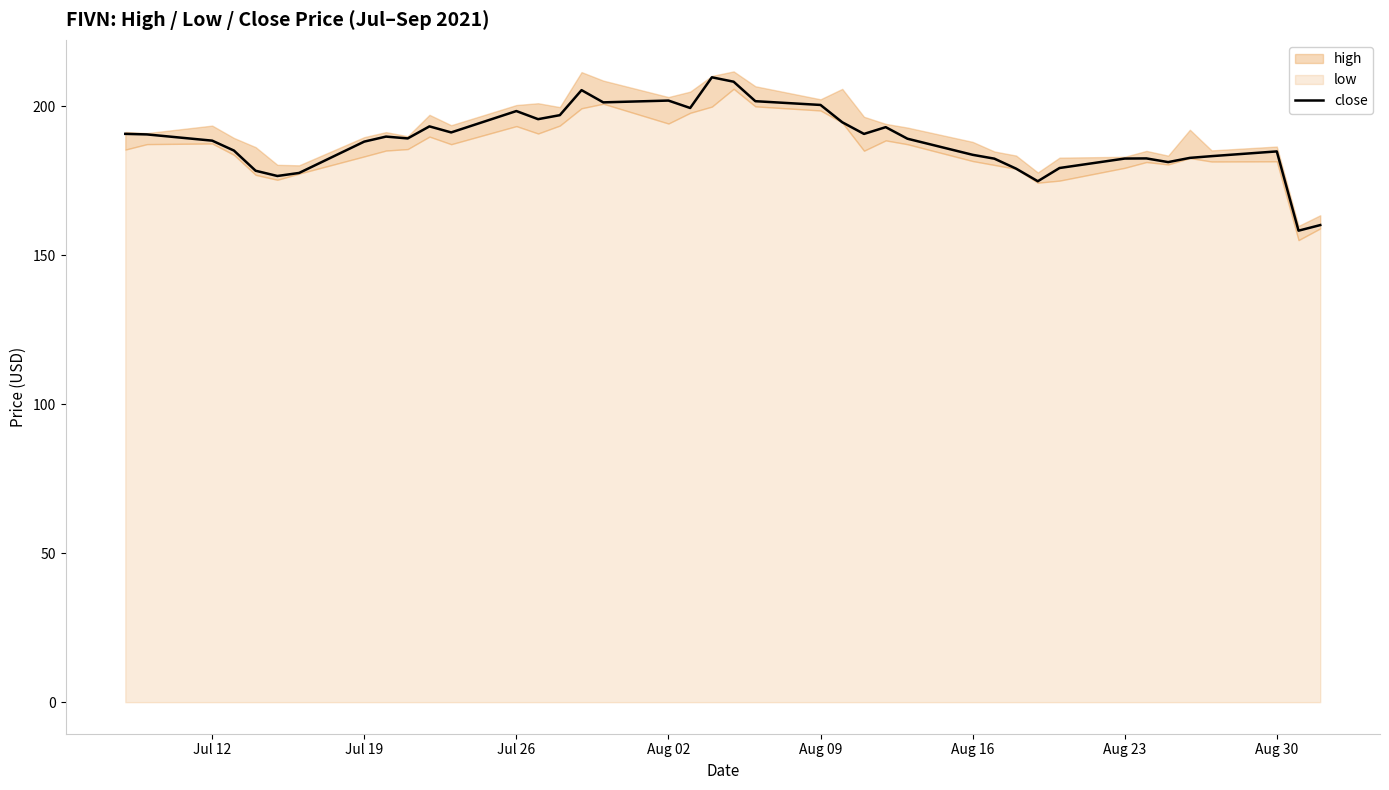

What is the smallest value displayed?

158.2